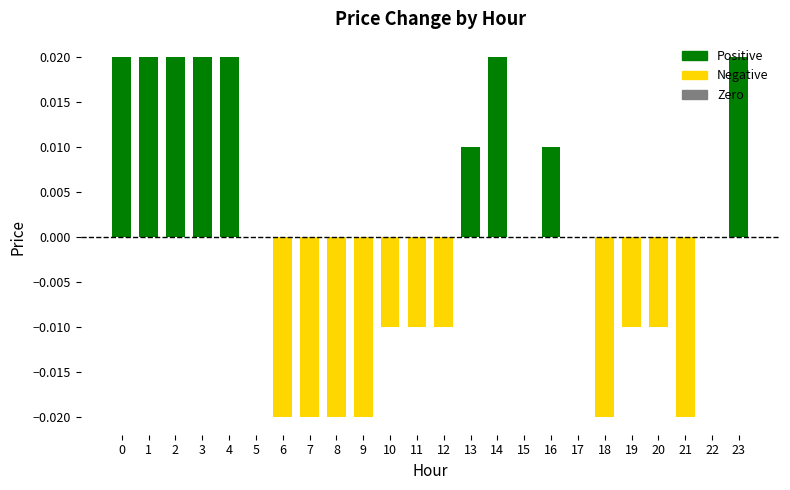

Between 17 and 13, which is larger?

13